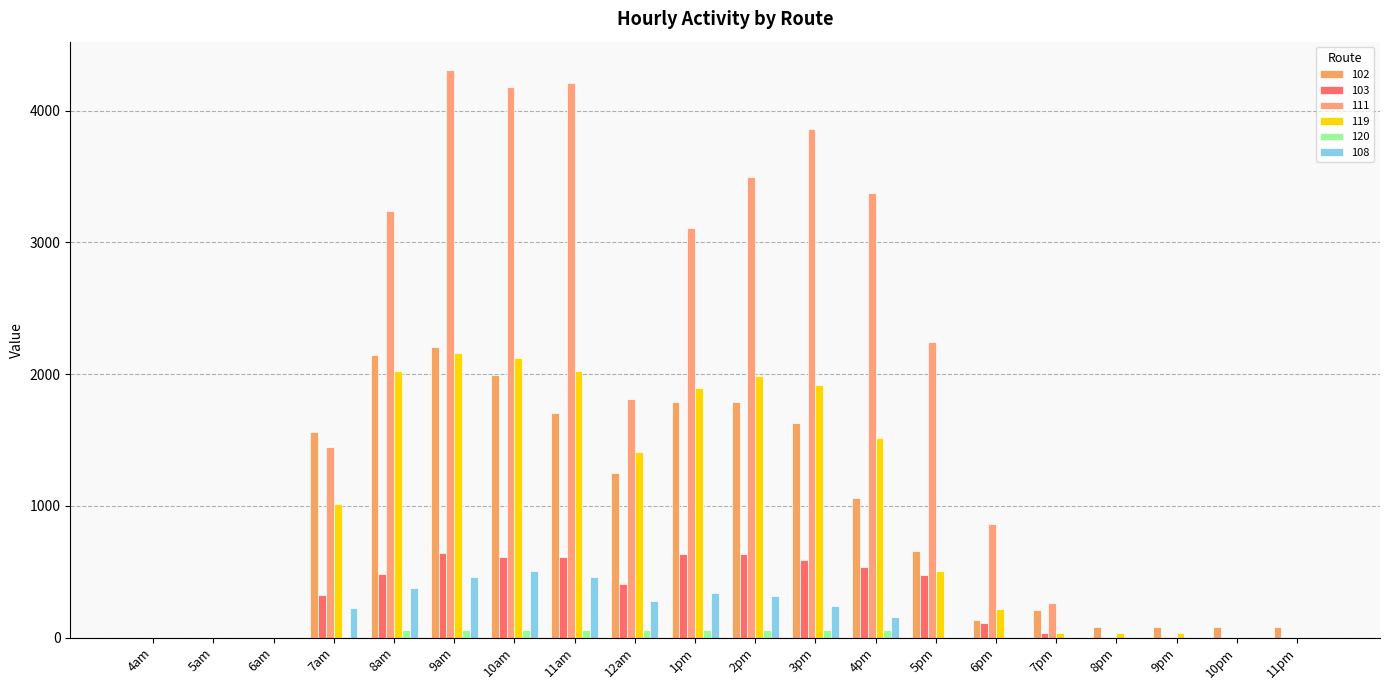

What is the difference between the maximum and second lowest values in the 120 series?

60.0